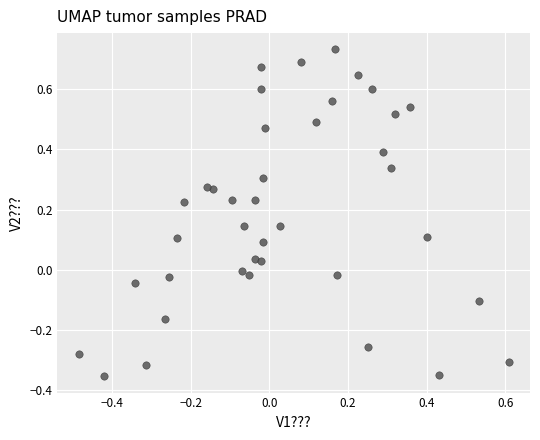

What is the range of X values (max minus min)?

1.1